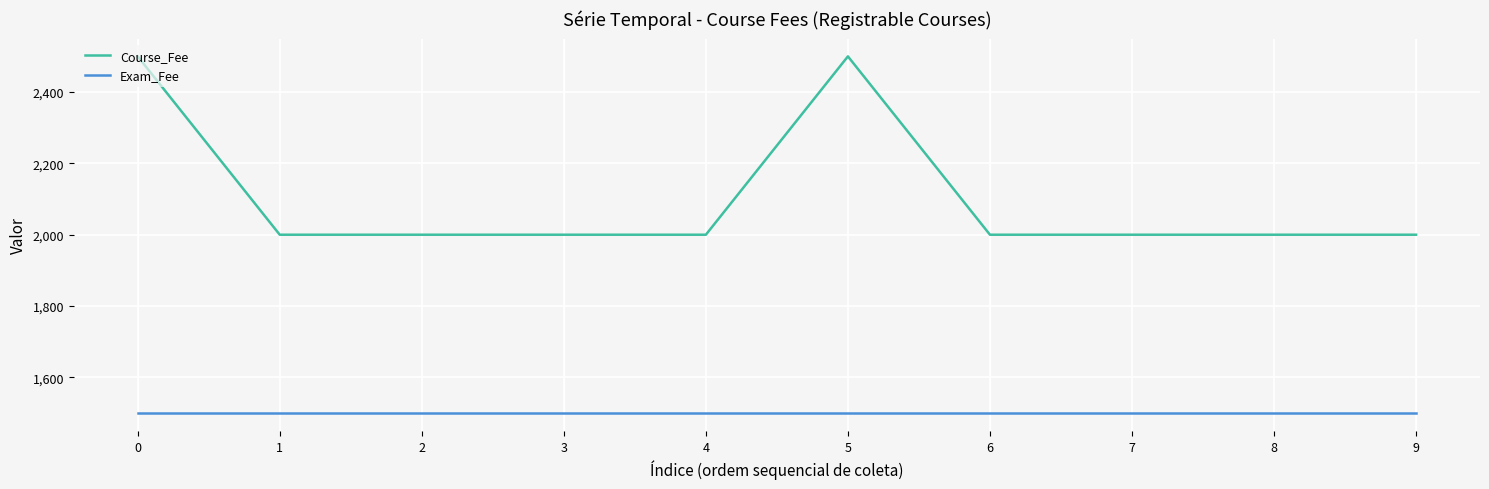

True or false: Exam_Fee and Course_Fee intersect in this chart.

False